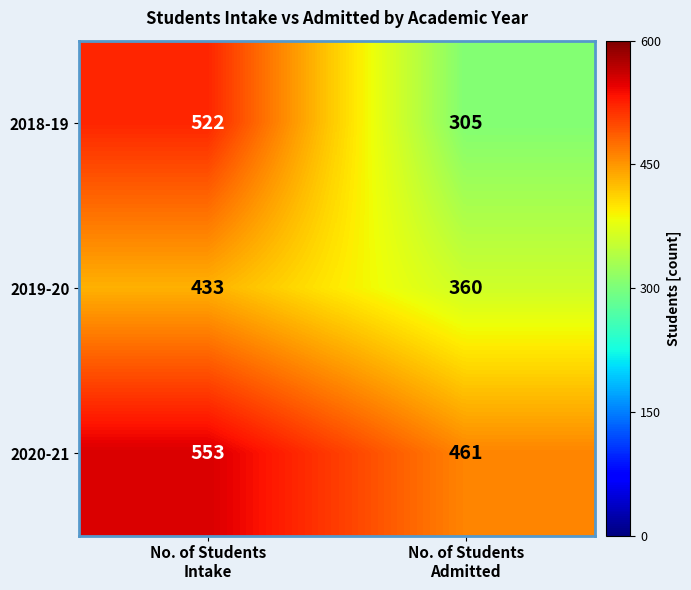

What is the average value of the 2018-19 series?

414